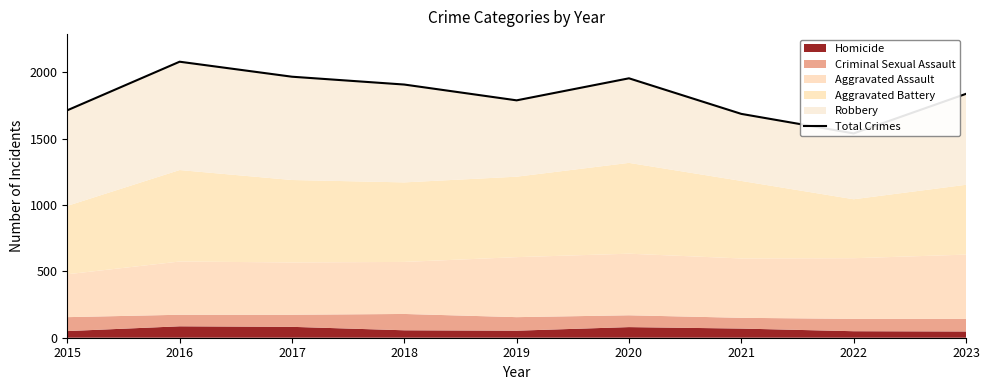

Where is the first local minimum?

2019